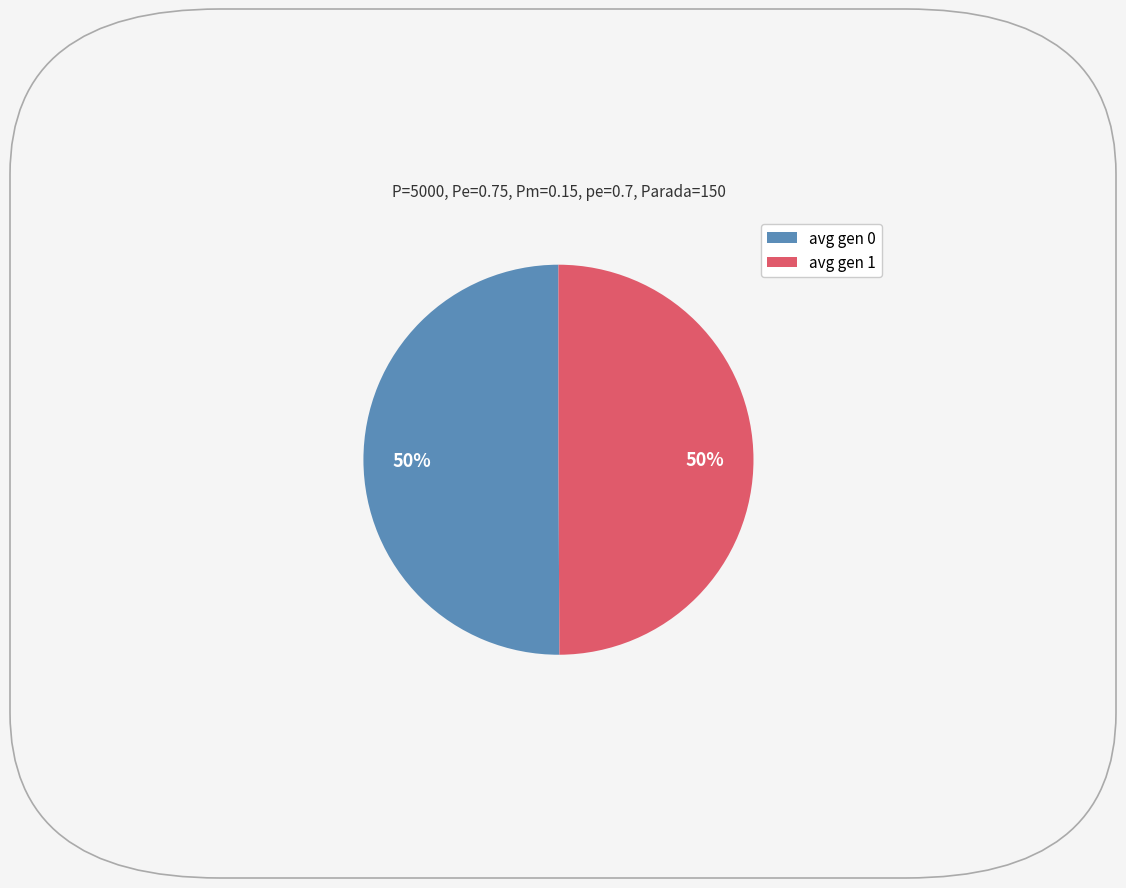

Approximately how many times larger is the value at avg gen 0 compared to avg gen 1?

1.0